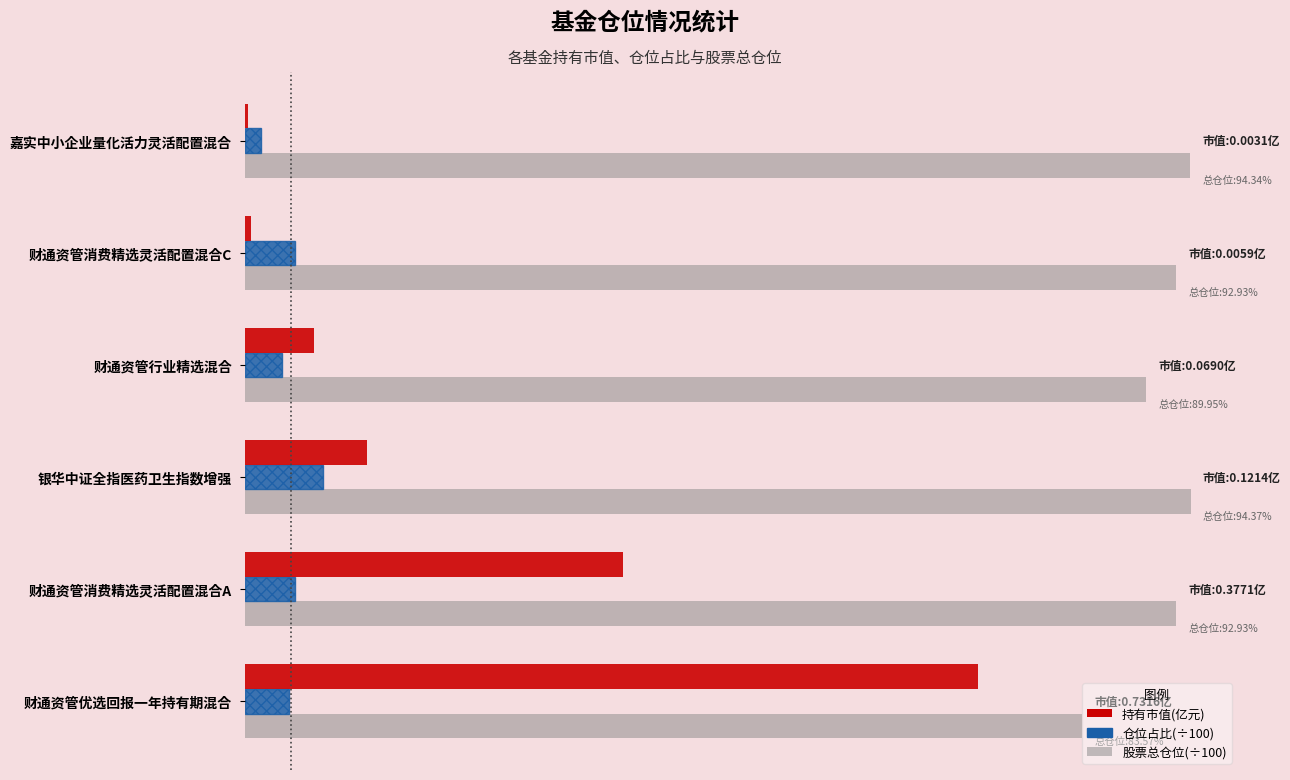

What are all the series names shown in the legend?

持有市值(亿元), 仓位占比(÷100), 股票总仓位(÷100)